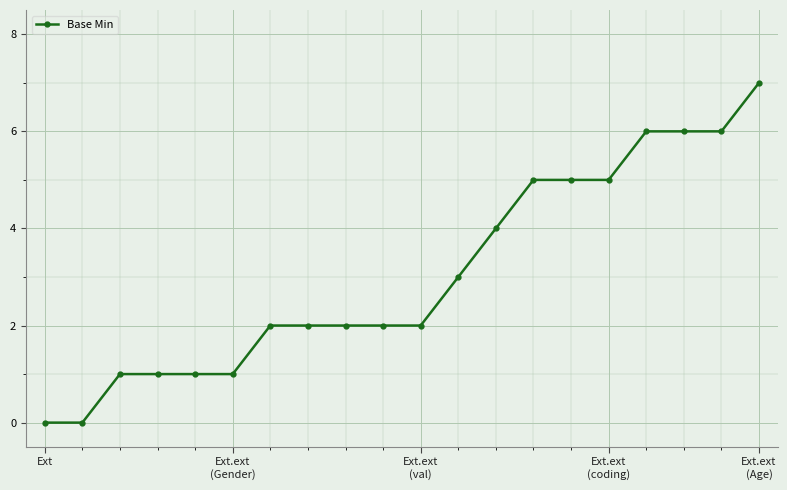

What is the sum of all values?

61